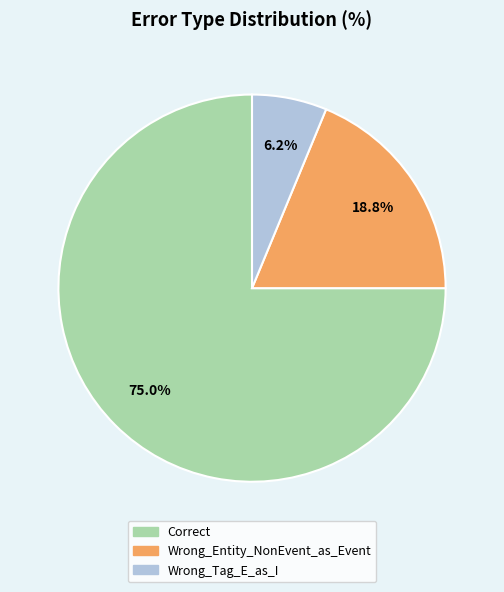

Which category has the smallest portion of the pie?

Wrong_Tag_E_as_I